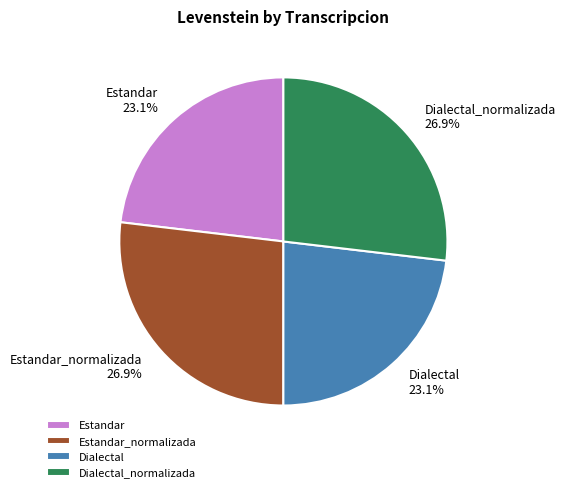

Count the number of slices in the pie.

4